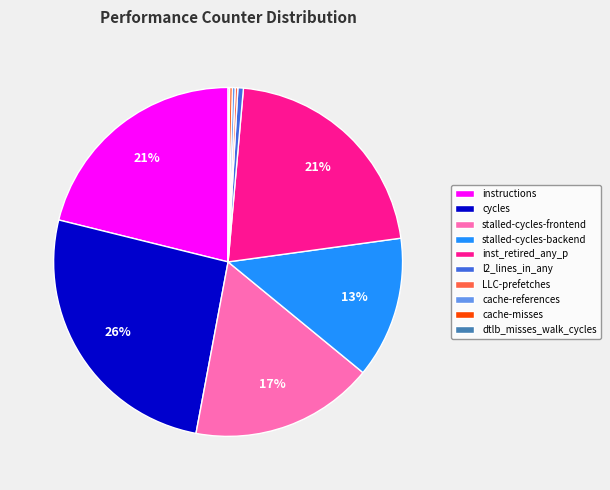

To the nearest percent, what is the difference between the largest and smallest slice percentages?

26%